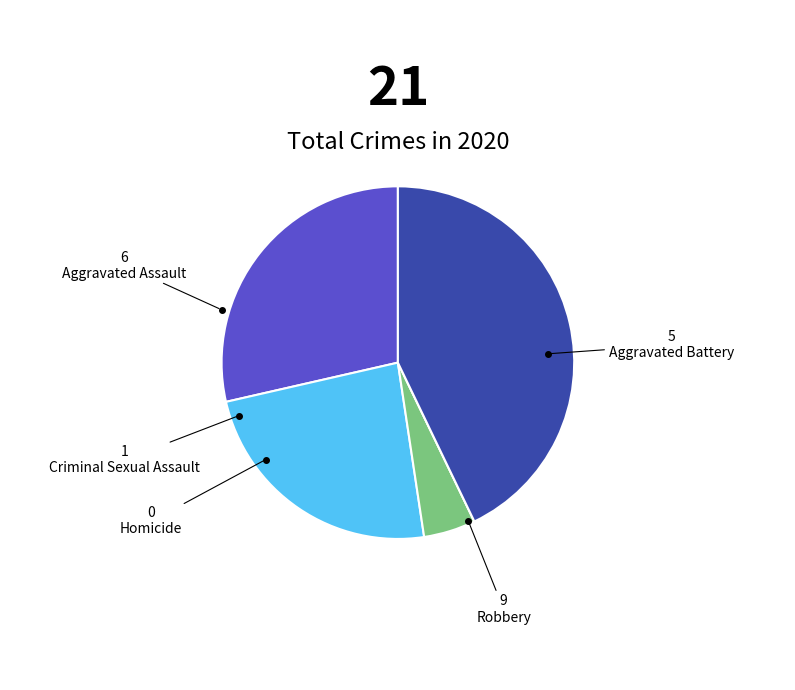

True or false: Criminal Sexual Assault accounts for 5% of the total.

True